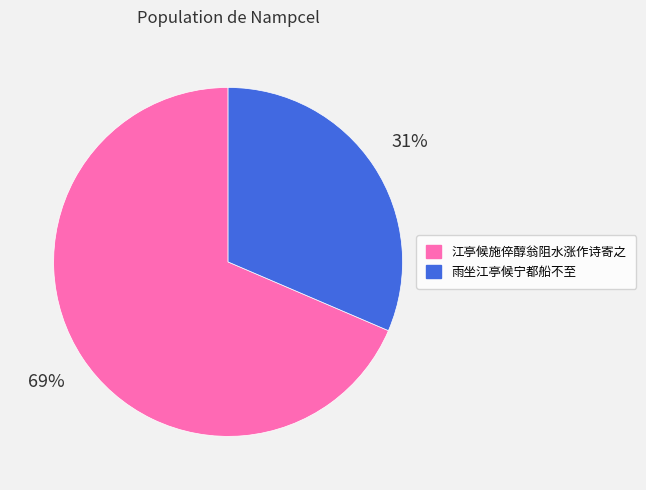

Do 雨坐江亭候宁都船不至 and 江亭候施倅醇翁阻水涨作诗寄之 together represent more than half of the pie?

Yes